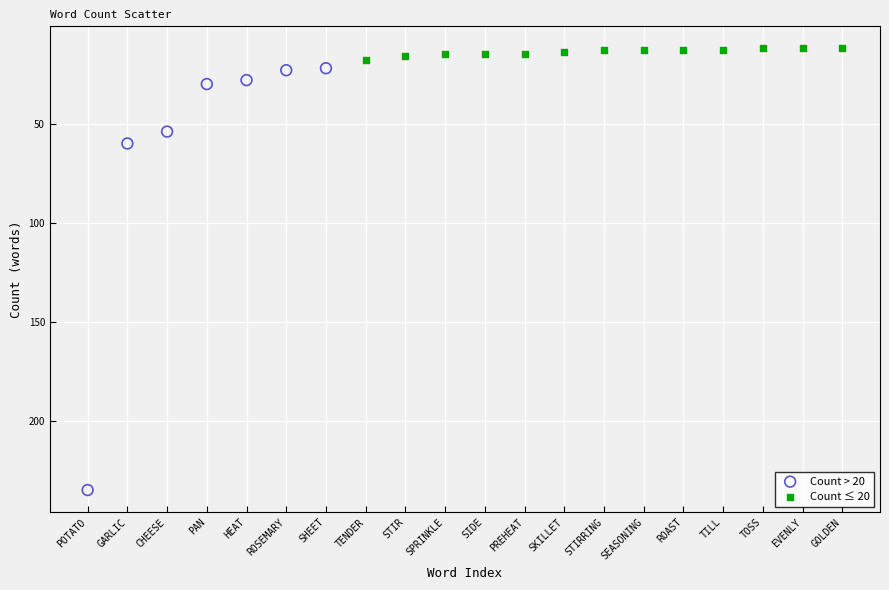

Which series contains the lowest Y value?

Count ≤ 20